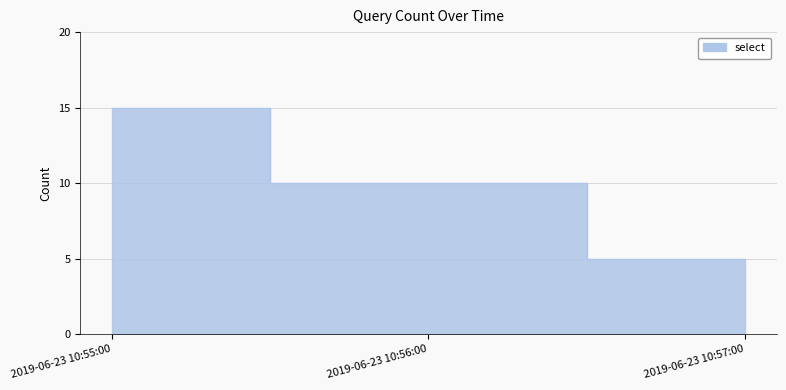

Count the number of data series in this chart.

1